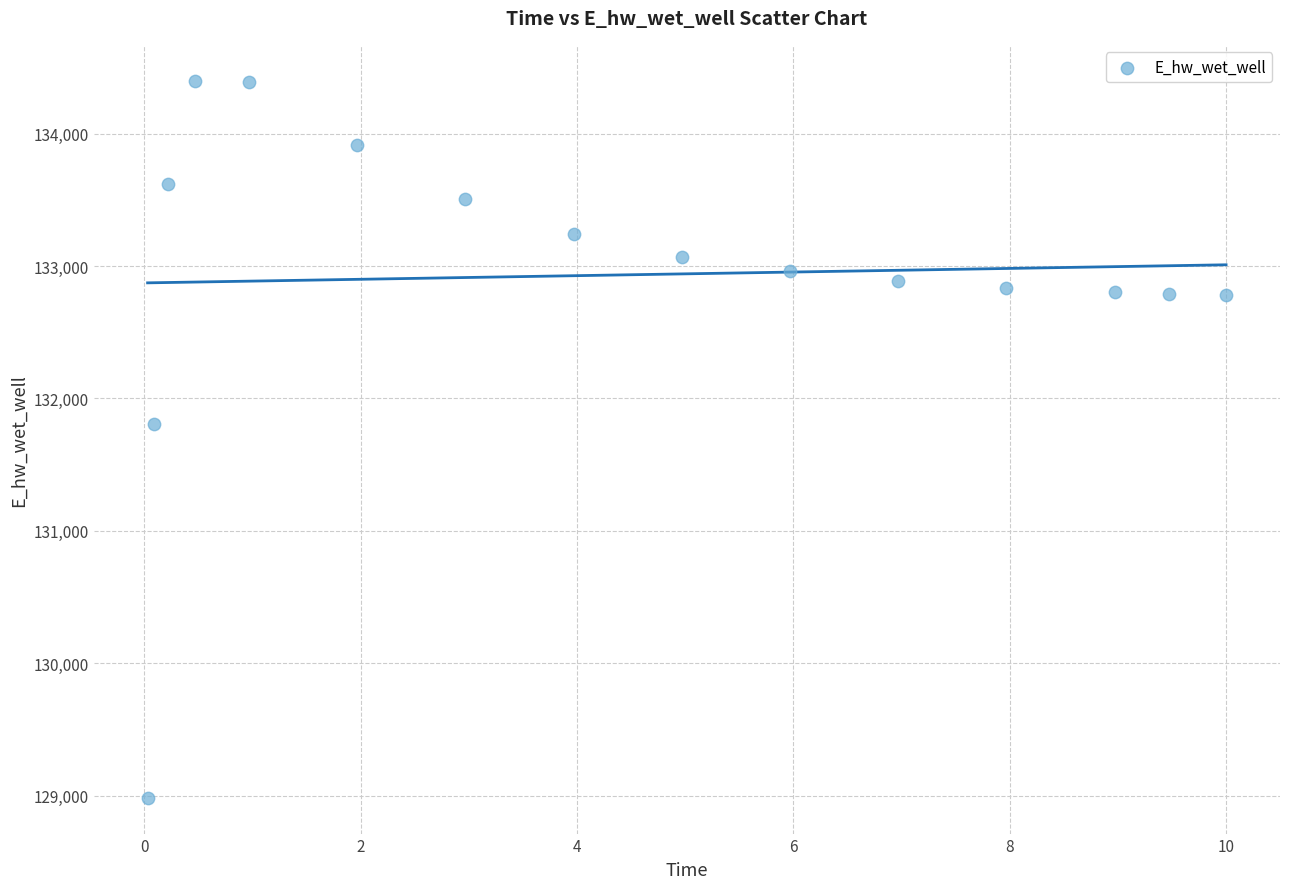

What is the range of X values (max minus min)?

10.0